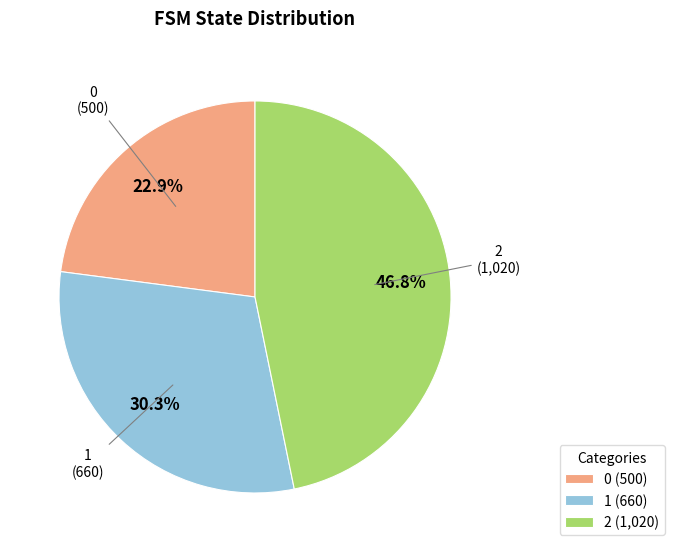

Which category has the biggest portion of the pie?

2